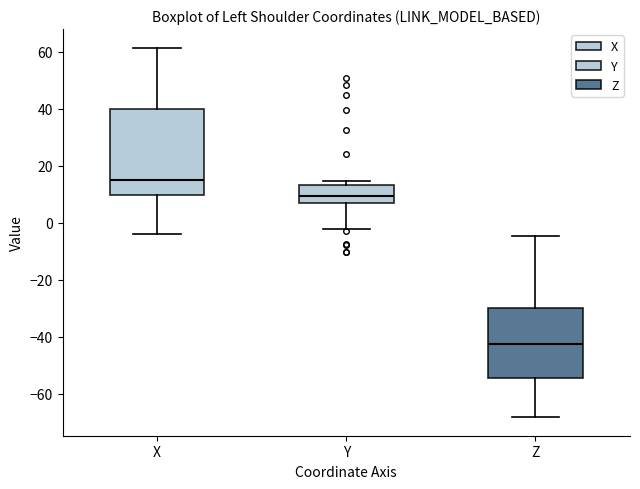

Where is the upper edge of the box for Z on the y-axis? The values are not printed on the chart, so give them approximately, as read against the axis.

-30